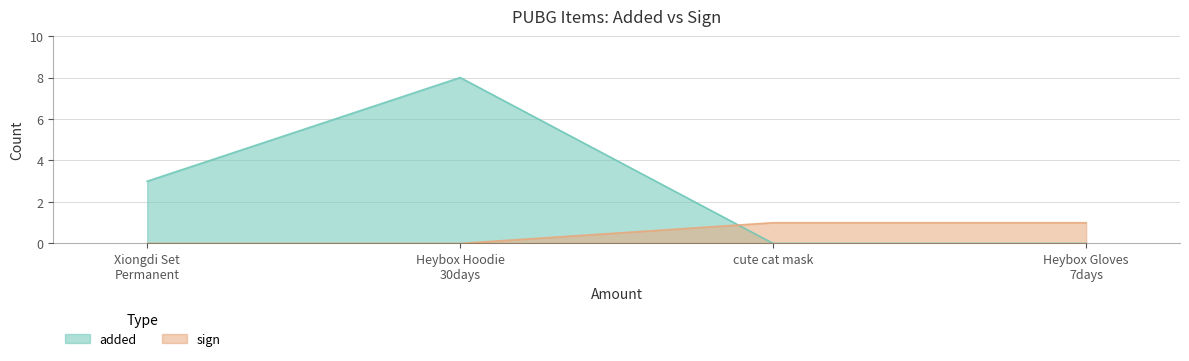

The added series shows 0 at cute cat mask. True or false?

True